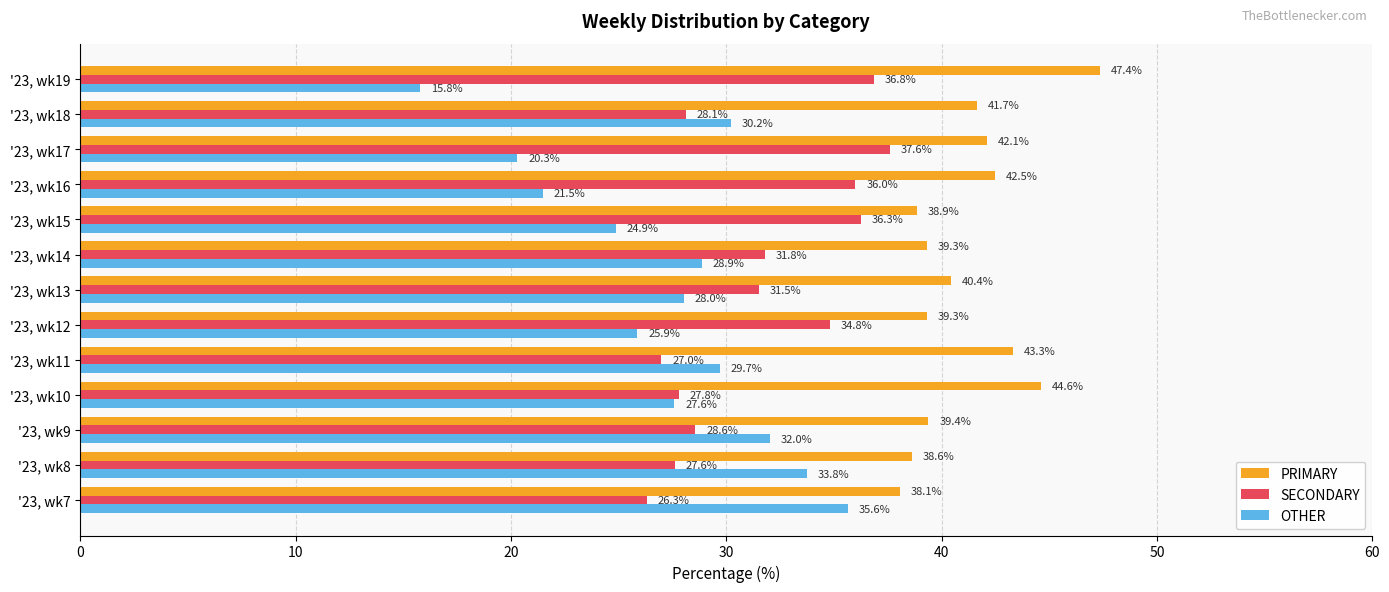

Which category has the lowest value across all series?

'23, wk19